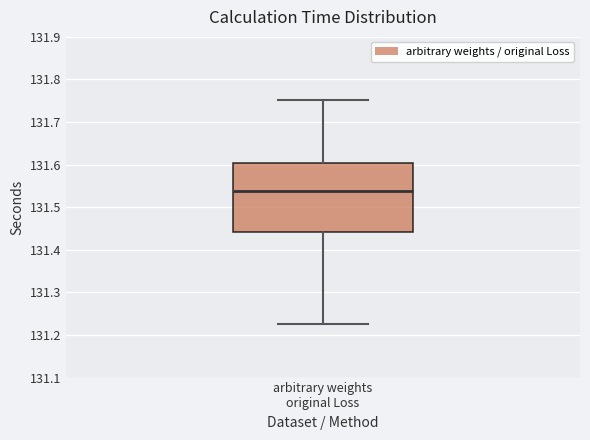

Where is the upper edge of the box for arbitrary weights original Loss on the y-axis? The values are not printed on the chart, so give them approximately, as read against the axis.

131.60